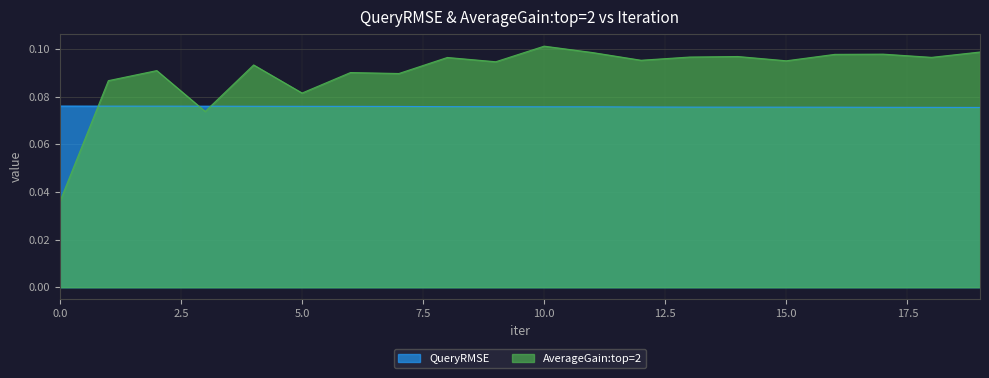

Is the value of AverageGain:top=2 at 1 greater than the value of QueryRMSE at 16?

Yes